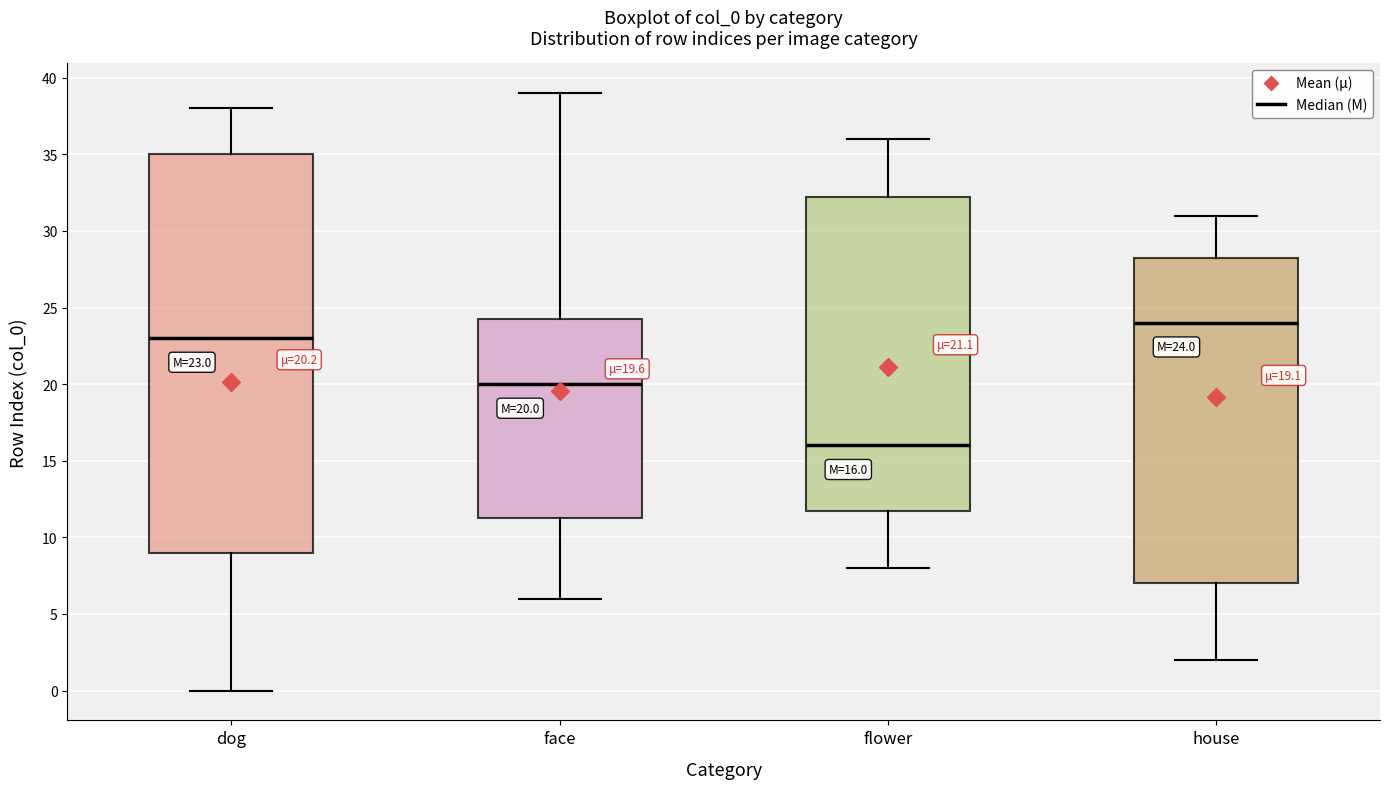

Comparing the boxes themselves (not the whiskers), which one is the tallest?

dog